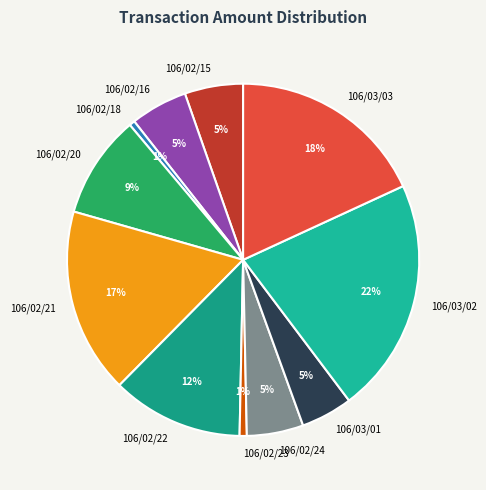

To the nearest percent, what is the difference between the largest and smallest slice percentages?

21%